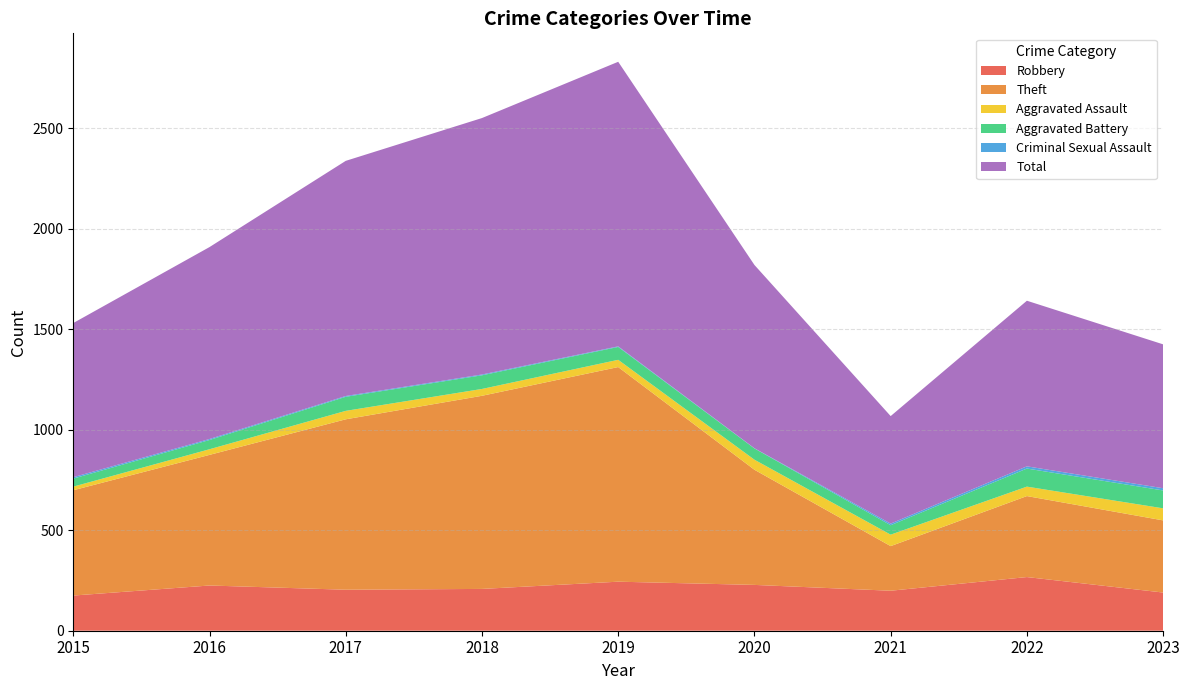

Reading left to right, list all the values displayed in this chart.

Robbery: 175	225	204	208	244	228	199	267	190
Theft: 524	650	848	961	1068	573	222	403	359
Aggravated Assault: 18	28	42	34	36	50	57	47	60
Aggravated Battery: 40	46	70	68	64	56	47	90	89
Criminal Sexual Assault: 7	5	4	4	3	1	8	11	11
Total: 767	955	1170	1276	1416	912	535	824	716